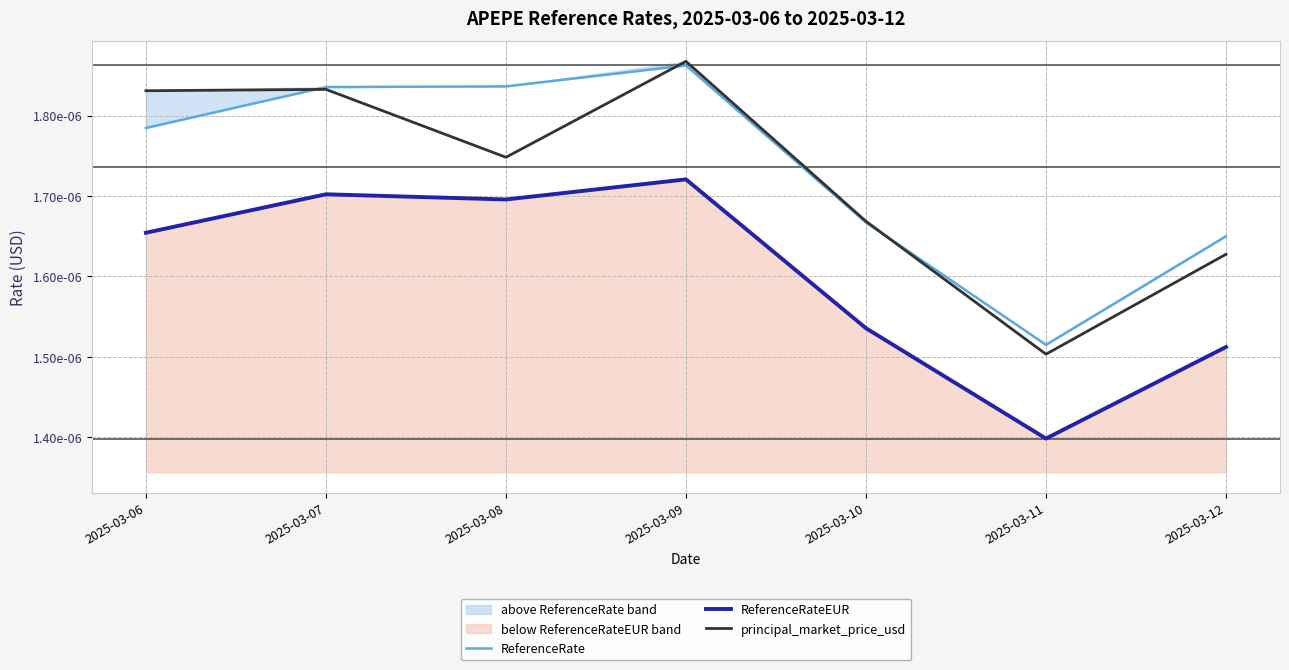

What are all the series names shown in the legend?

ReferenceRate, ReferenceRateEUR, principal_market_price_usd